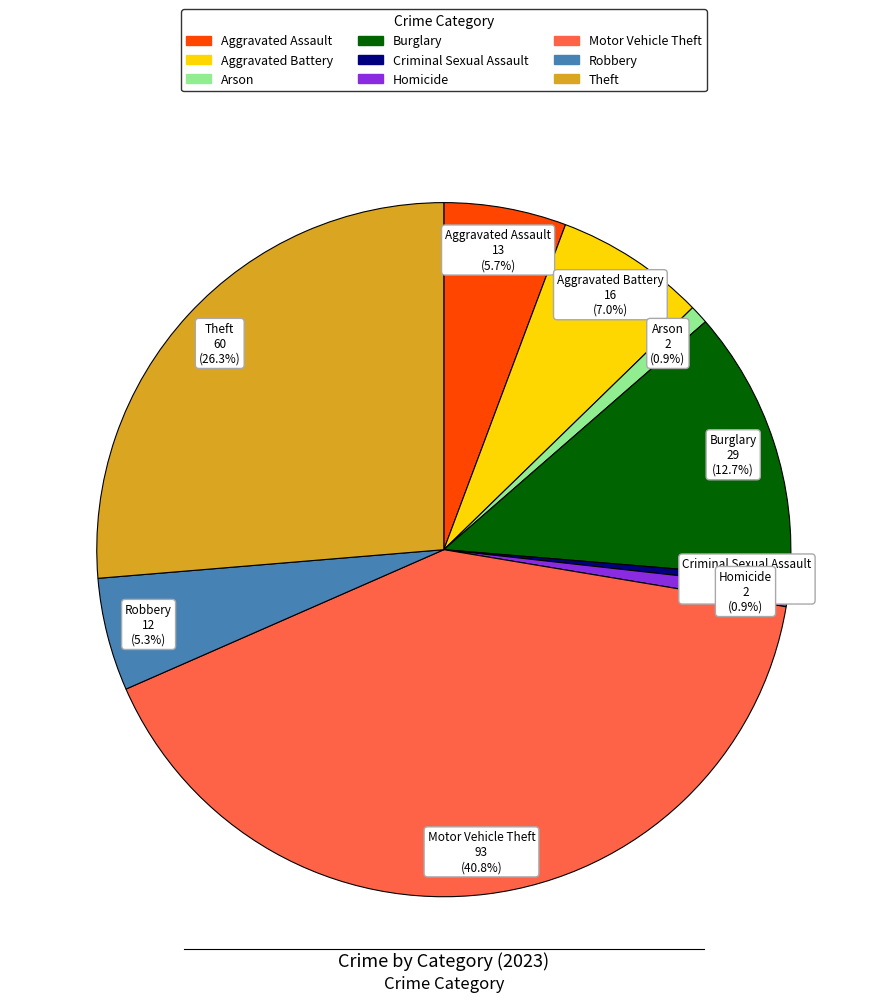

Does Homicide represent more than half of the total?

No